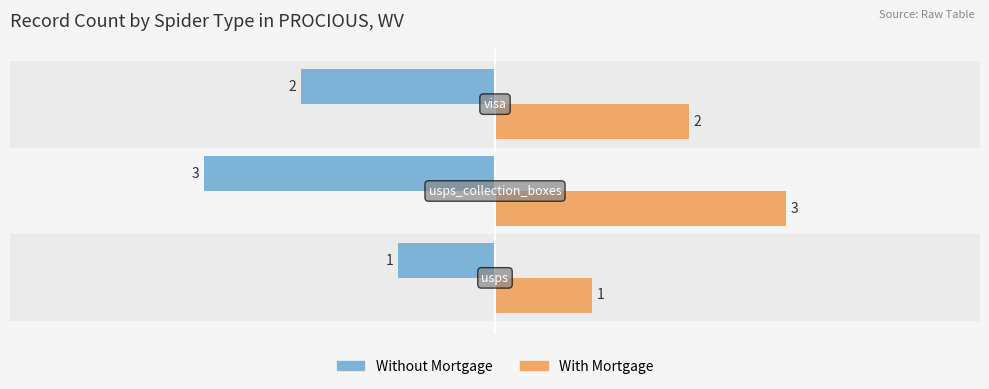

What is the minimum value for Without Mortgage?

-3